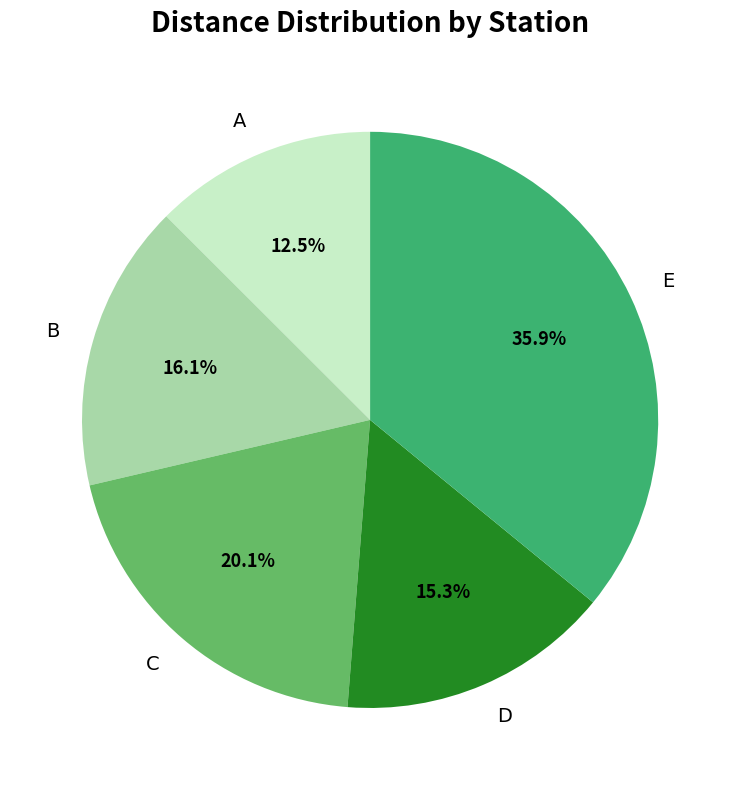

Is E the majority of the pie?

No